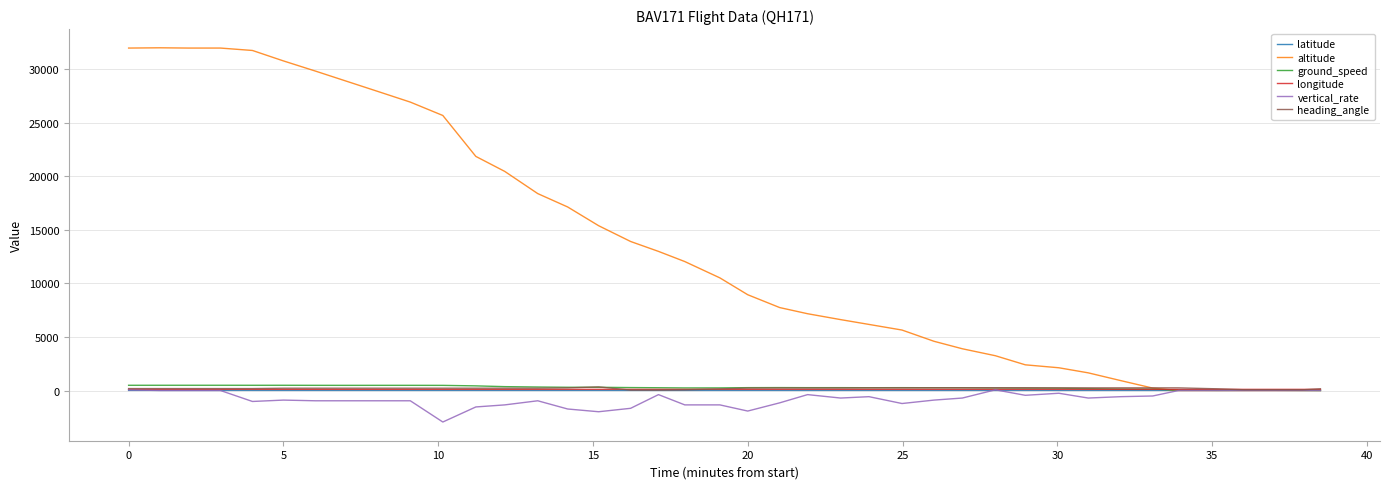

Where do ground_speed and latitude first cross each other?

0 and 5